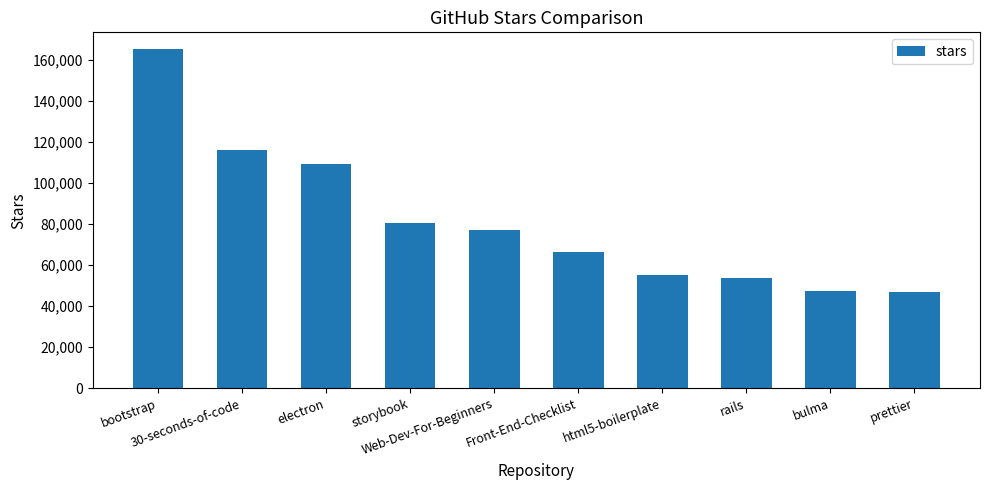

Is it true that the value at rails is 53500?

True